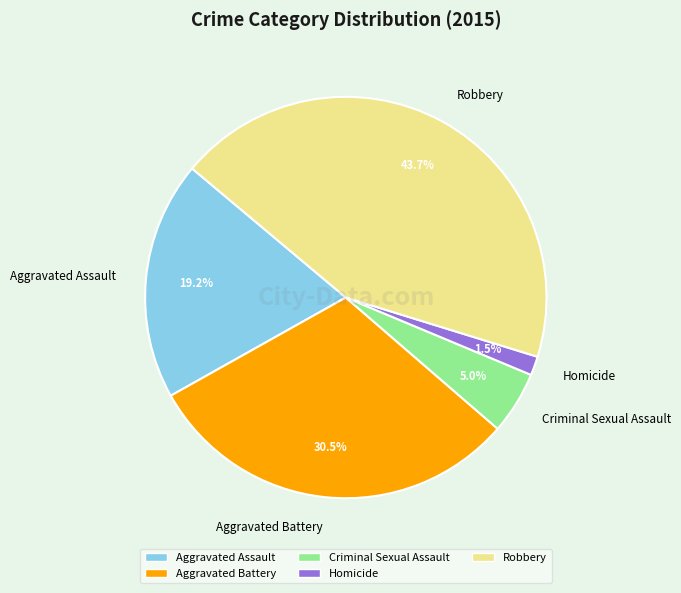

Between Aggravated Battery and Criminal Sexual Assault, which is larger?

Aggravated Battery